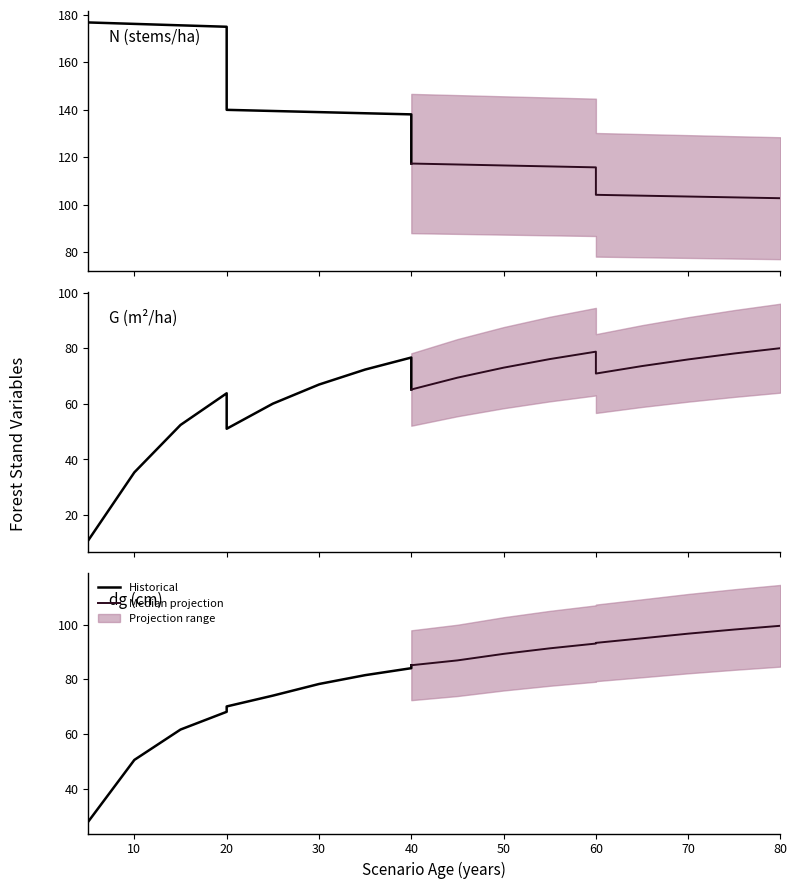

What is the difference between the maximum and minimum values in the Median projection series?

14.4